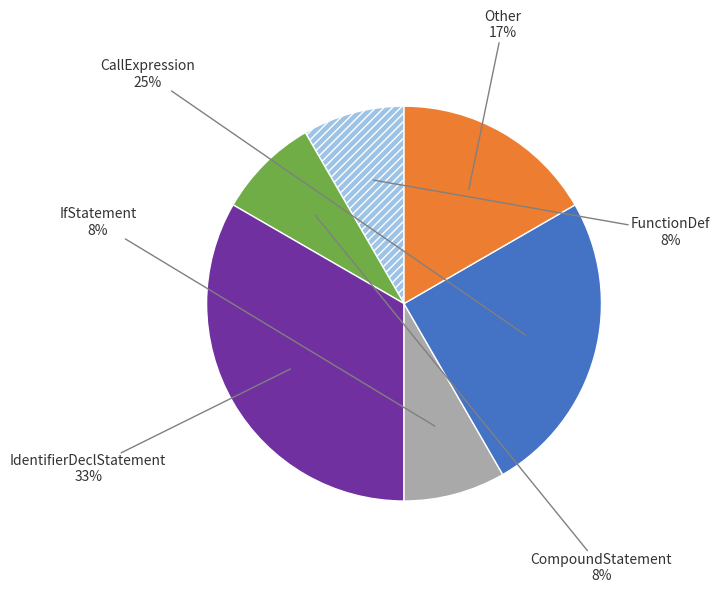

Is there any slice that represents more than half of the pie?

No